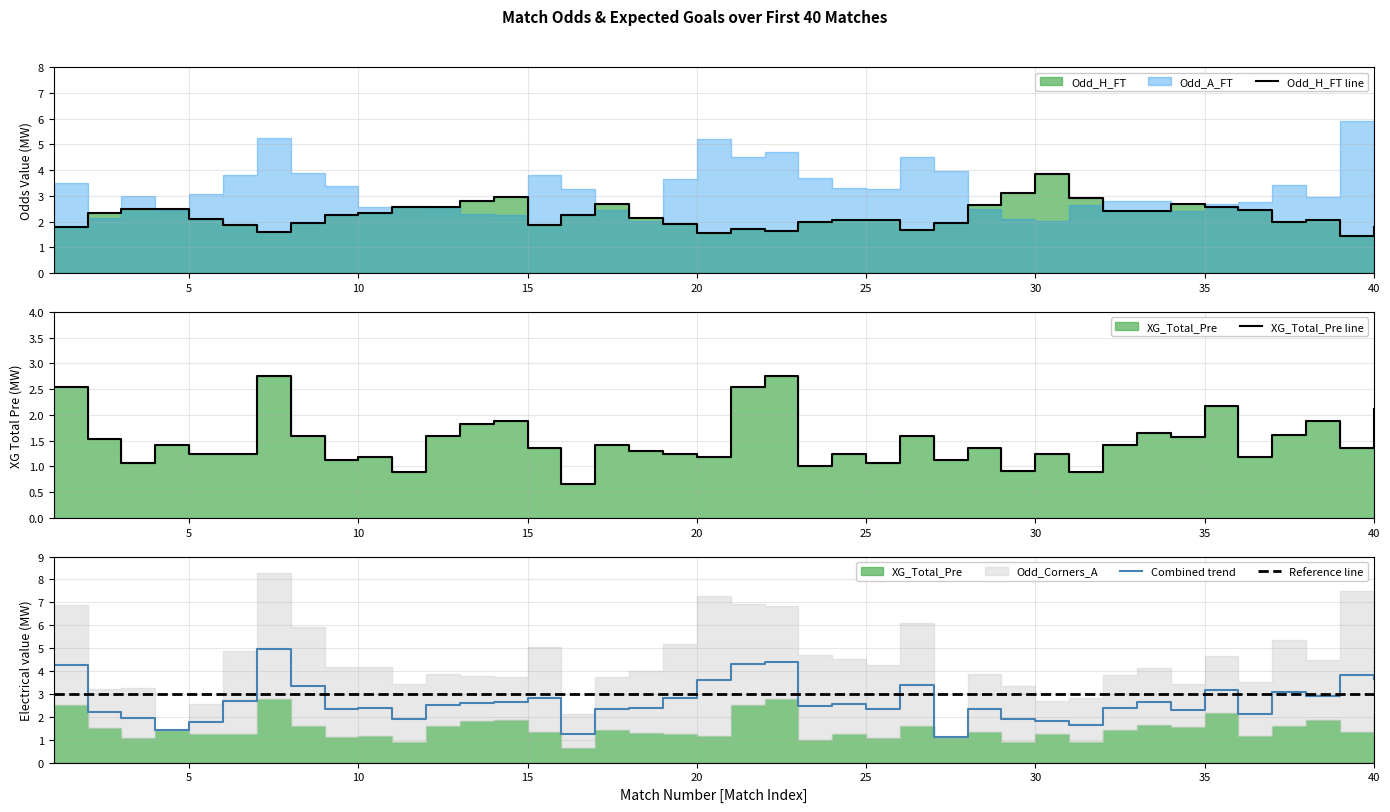

Rank the categories by Odd_H_FT value from highest to lowest.

30, 29, 14, 31, 13, 17, 34, 28, 11, 12, 35, 4, 3, 36, 32, 33, 2, 10, 9, 16, 18, 5, 38, 24, 25, 37, 23, 8, 27, 19, 15, 6, 1, 40, 21, 26, 22, 7, 20, 39